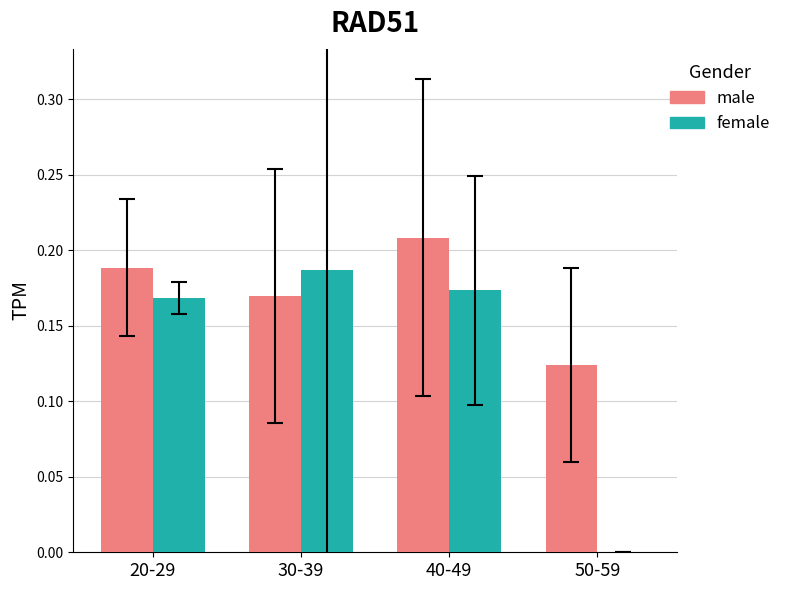

The value of female at 50-59 is 0.0. True or false?

True